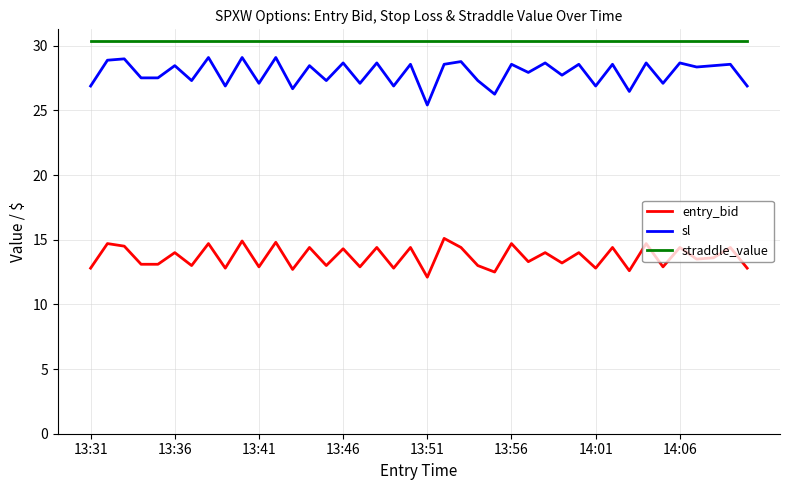

True or false: sl and entry_bid intersect in this chart.

False